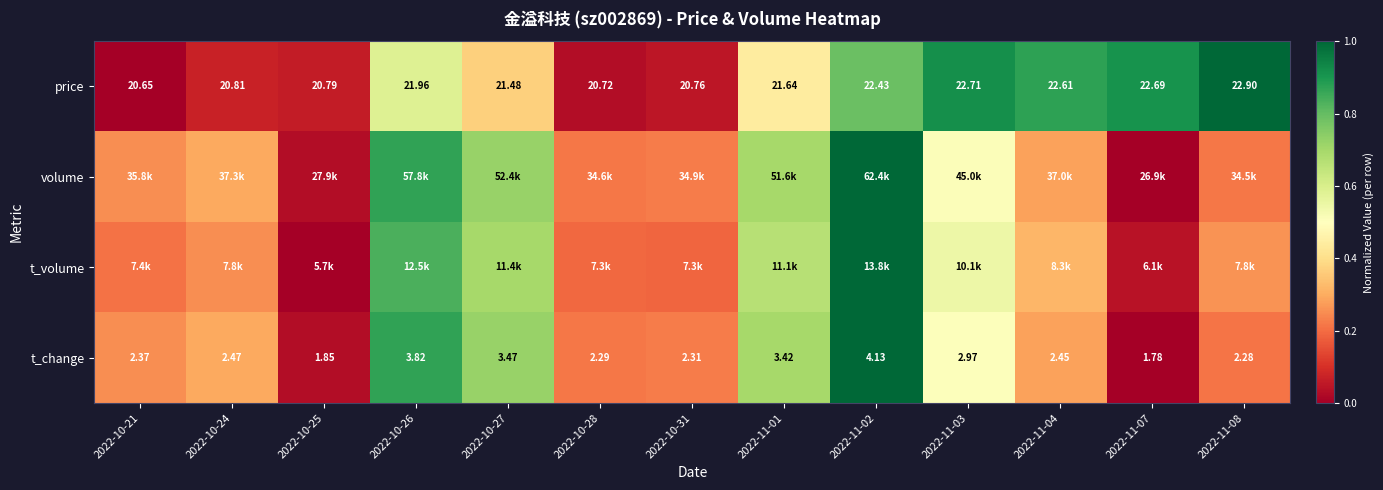

How many data points in price are above 21?

8